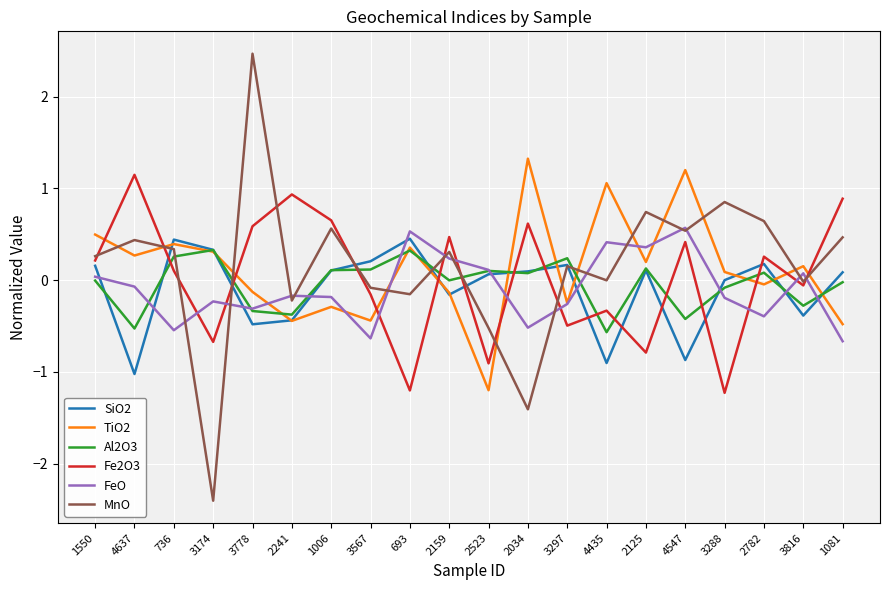

Between which two adjacent categories do SiO2 and Fe2O3 first intersect?

4637 and 736